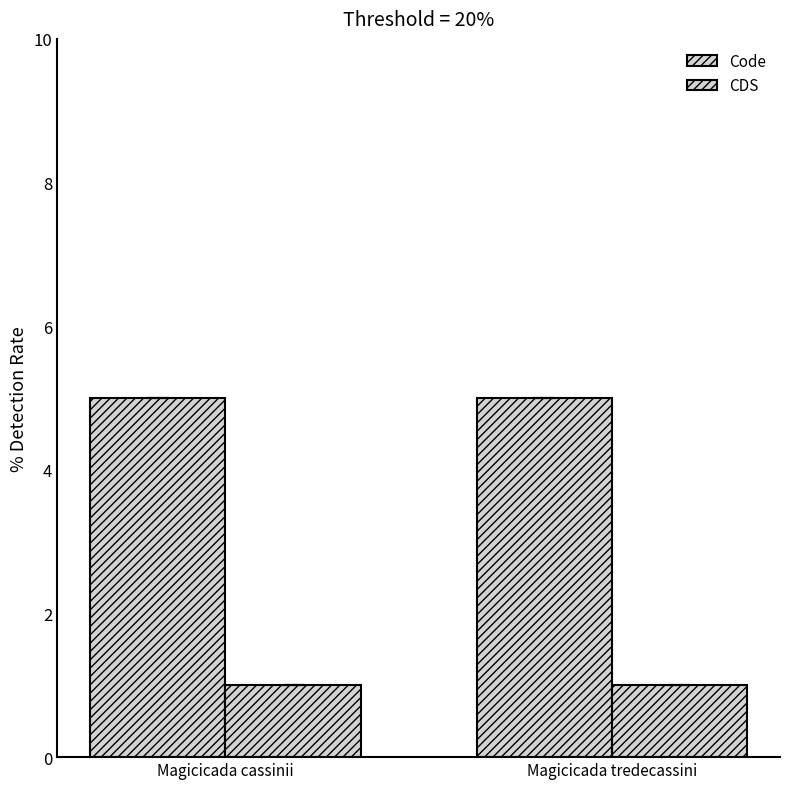

How many bars are there in each group?

2